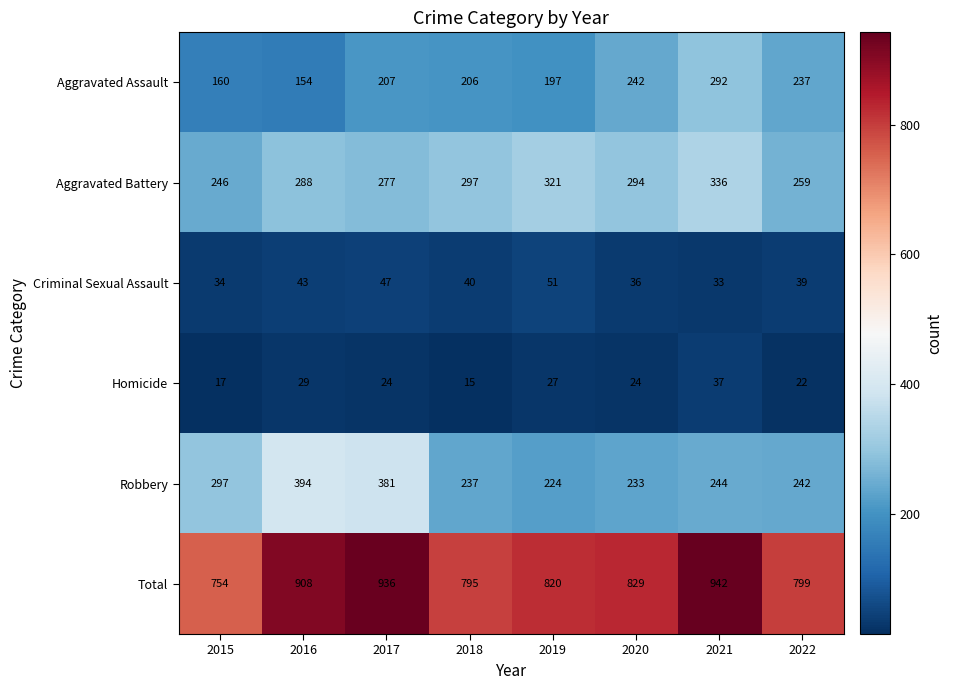

The value of Aggravated Assault at 2017 is 207. True or false?

True